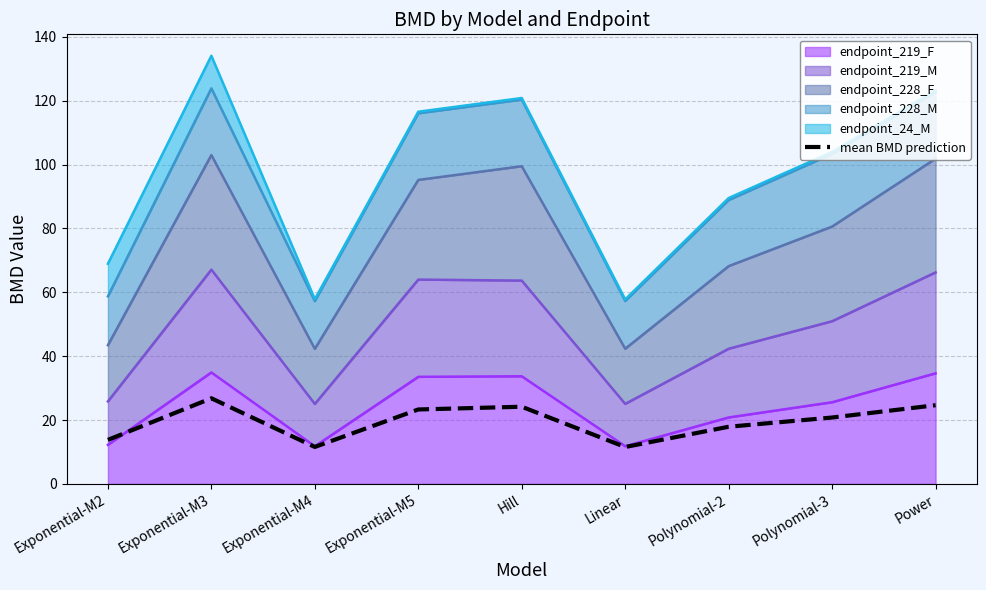

What is the change in value from Polynomial-2 to Power?

+6.7